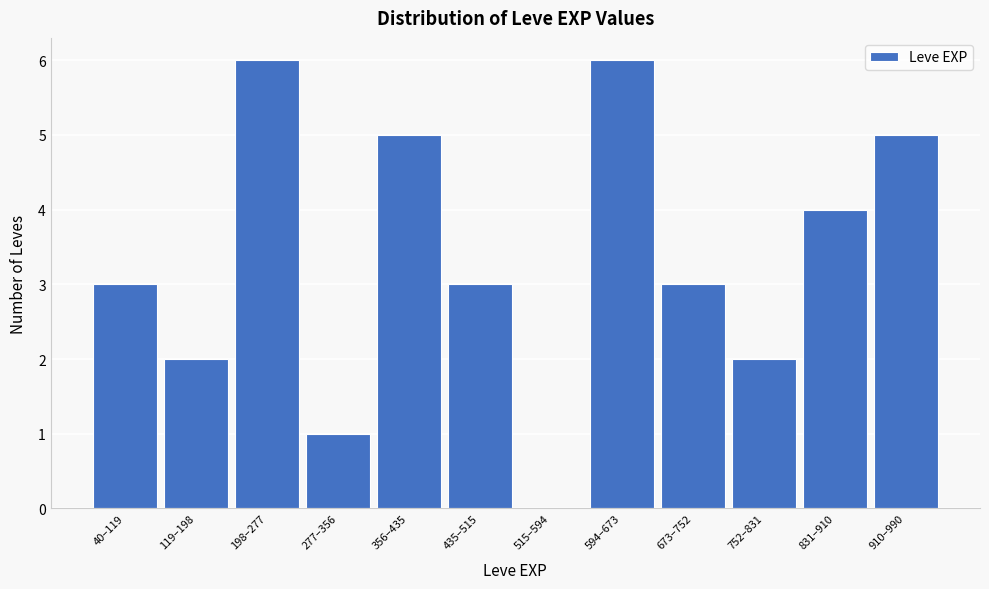

Reading left to right, transcribe all the data shown in this chart.

40–119=3	119–198=2	198–277=6	277–356=1	356–435=5	435–515=3	515–594=0	594–673=6	673–752=3	752–831=2	831–910=4	910–990=5